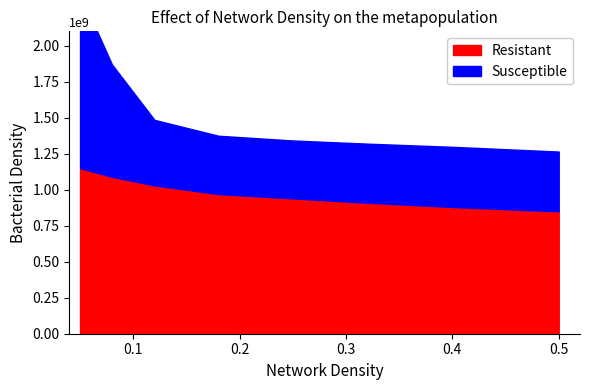

Count the Resistant values in the range 0 to 1.

8